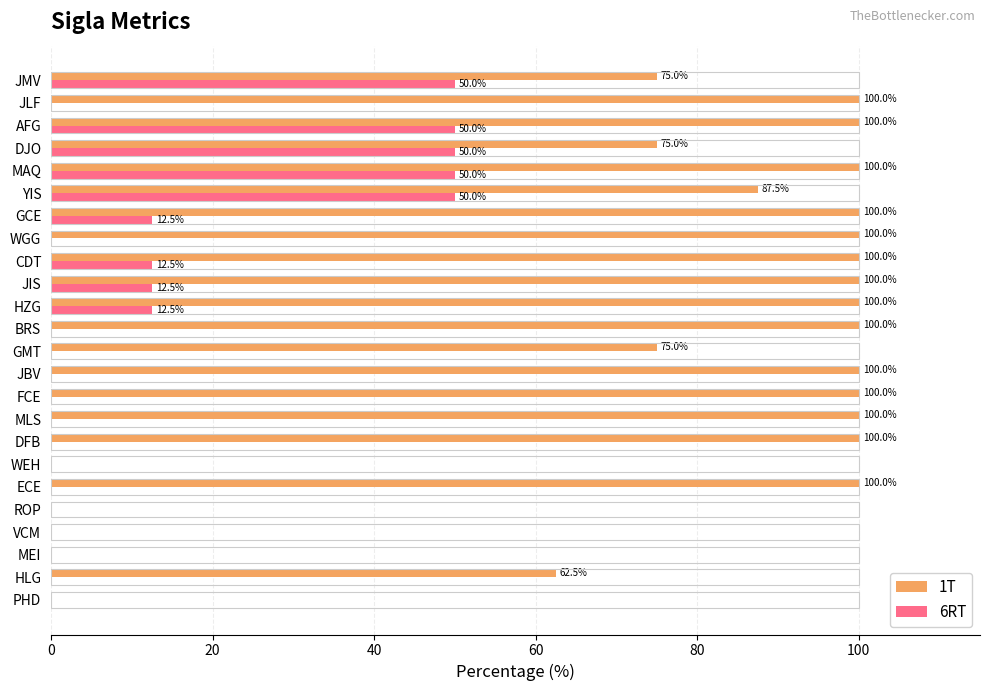

What are all the series names shown in the legend?

1T, 6RT